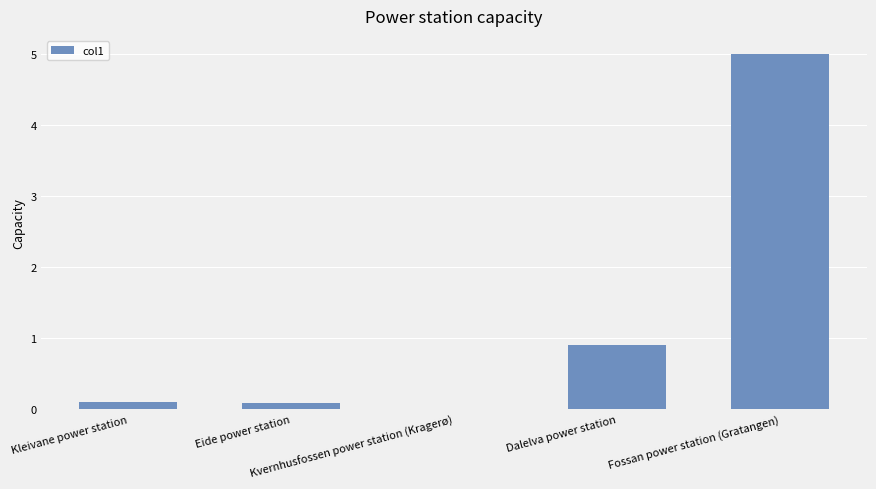

What is the sum of all values?

6.1